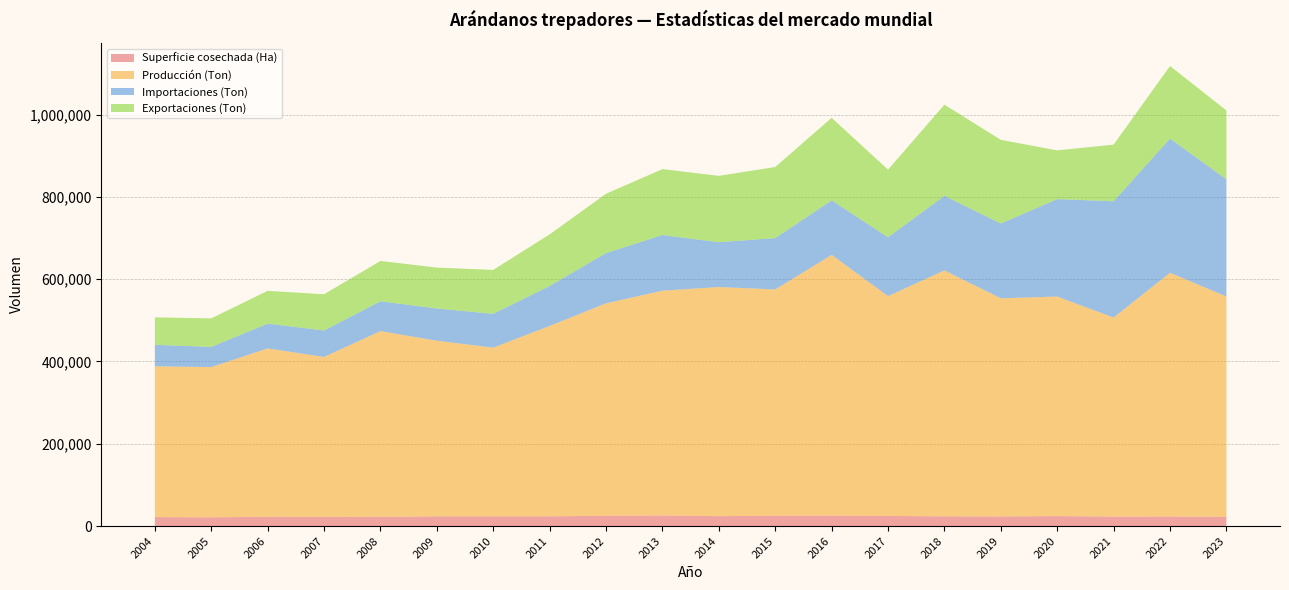

What is the total value across all series at 2016?

992078.5